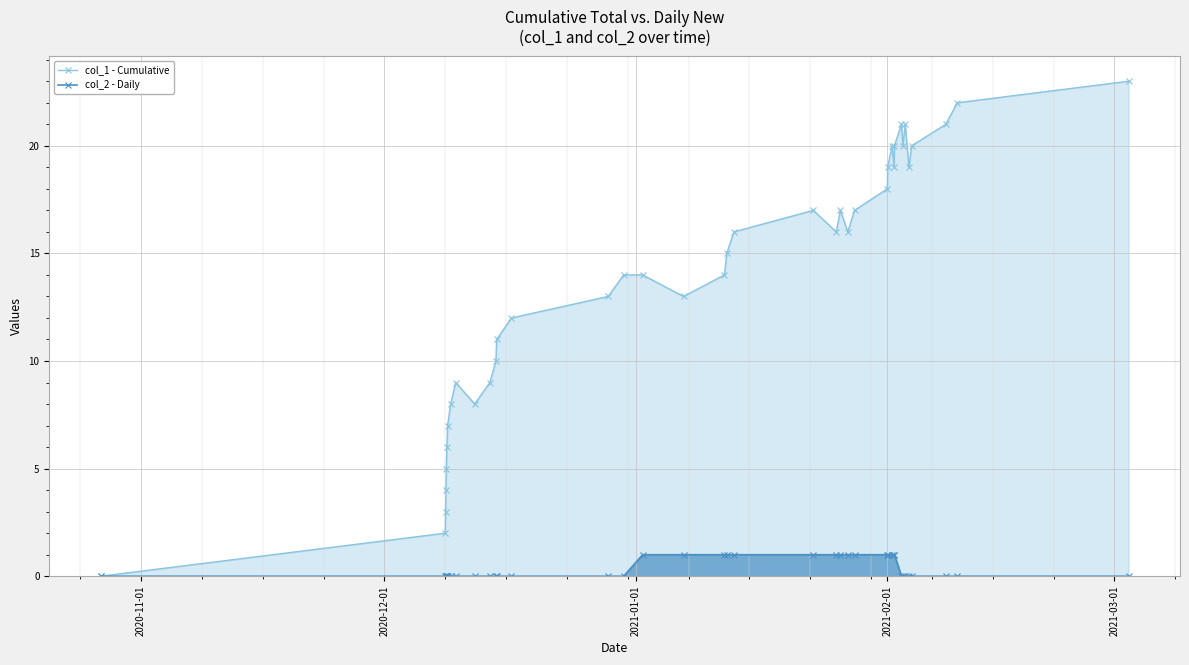

Which series has the largest range (max minus min)?

col_1 - Cumulative